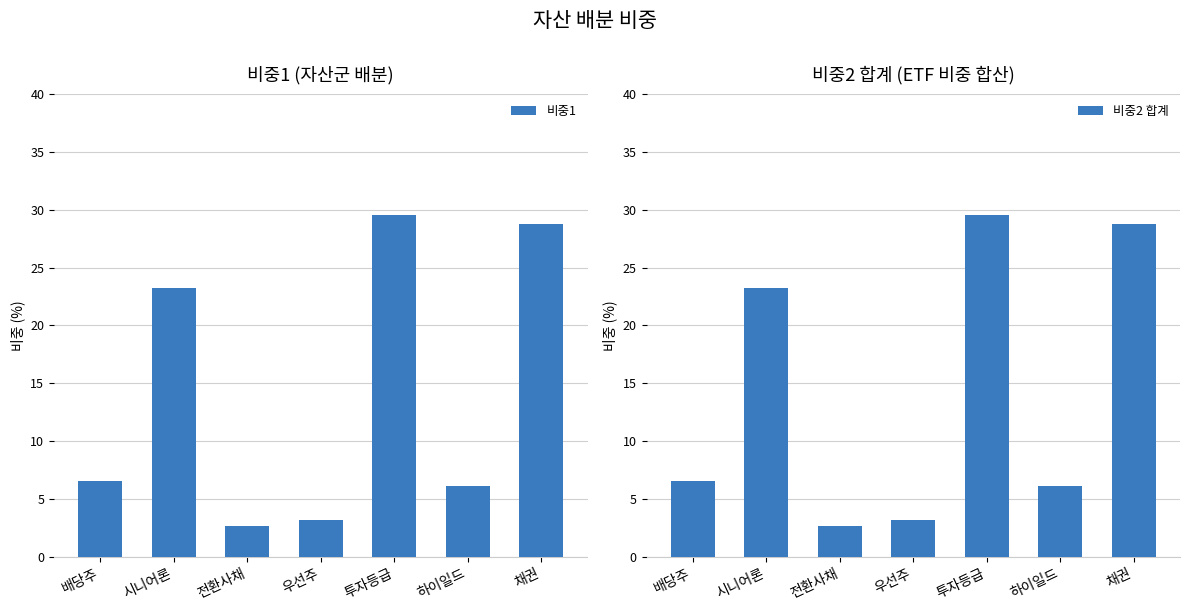

How many values in the 비중2 합계 series are below 6?

2